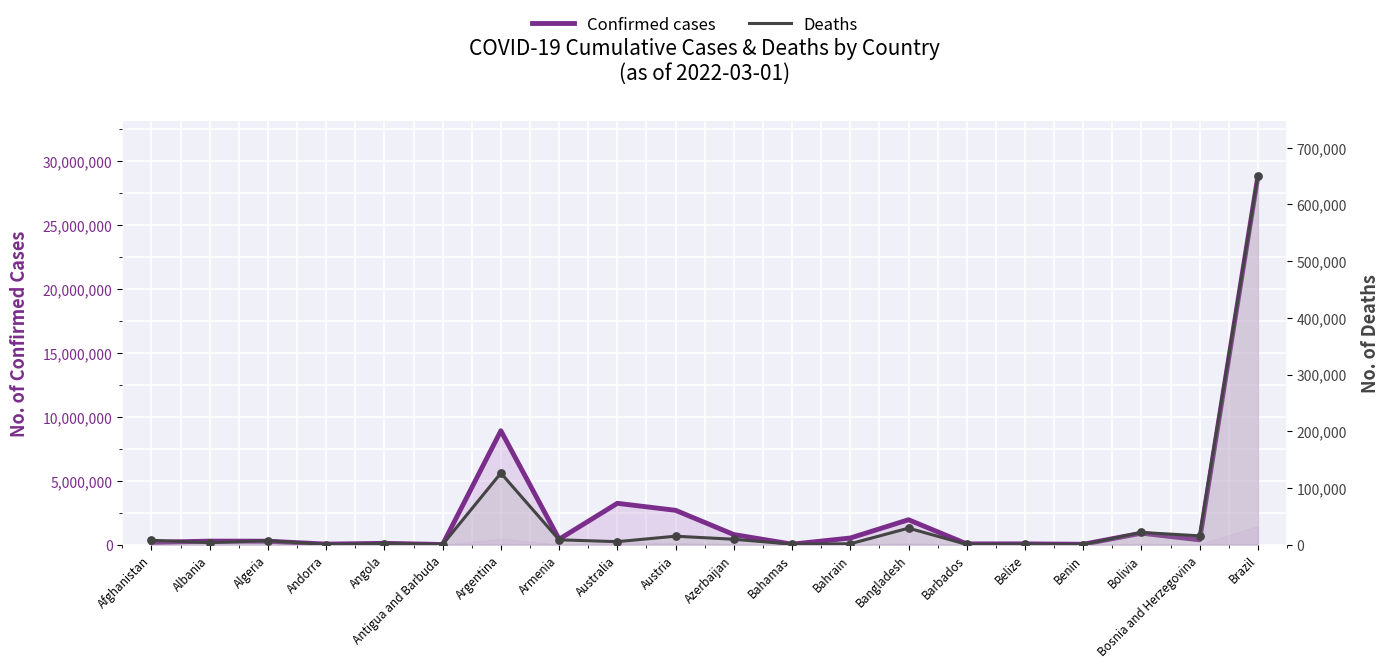

What is the total value across all series at Armenia?

428293